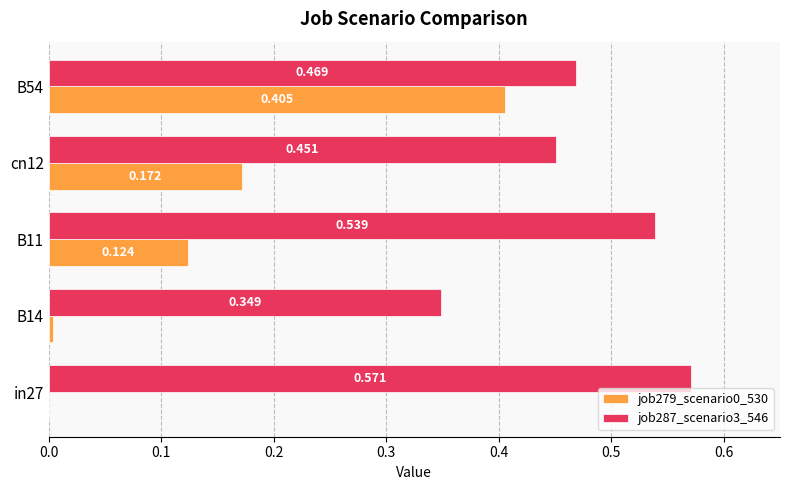

Is the value of job279_scenario0_530 at B11 greater than the value of job287_scenario3_546 at cn12?

No